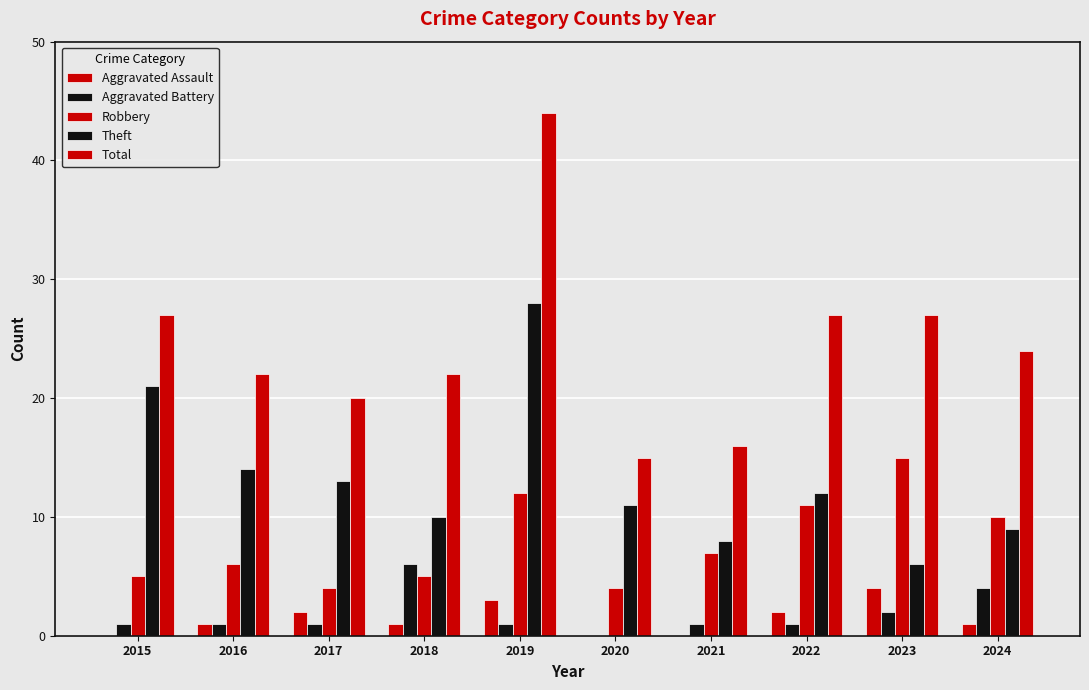

Reading left to right, list all the values displayed in this chart.

Aggravated Assault: 2015=0	2016=1	2017=2	2018=1	2019=3	2020=0	2021=0	2022=2	2023=4	2024=1
Aggravated Battery: 2015=1	2016=1	2017=1	2018=6	2019=1	2020=0	2021=1	2022=1	2023=2	2024=4
Robbery: 2015=5	2016=6	2017=4	2018=5	2019=12	2020=4	2021=7	2022=11	2023=15	2024=10
Theft: 2015=21	2016=14	2017=13	2018=10	2019=28	2020=11	2021=8	2022=12	2023=6	2024=9
Total: 2015=27	2016=22	2017=20	2018=22	2019=44	2020=15	2021=16	2022=27	2023=27	2024=24